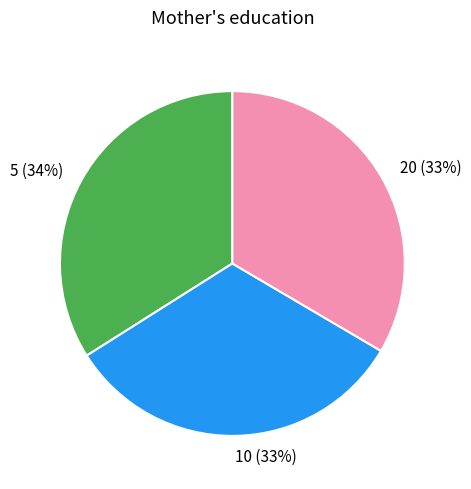

How many segments does this pie chart have?

3